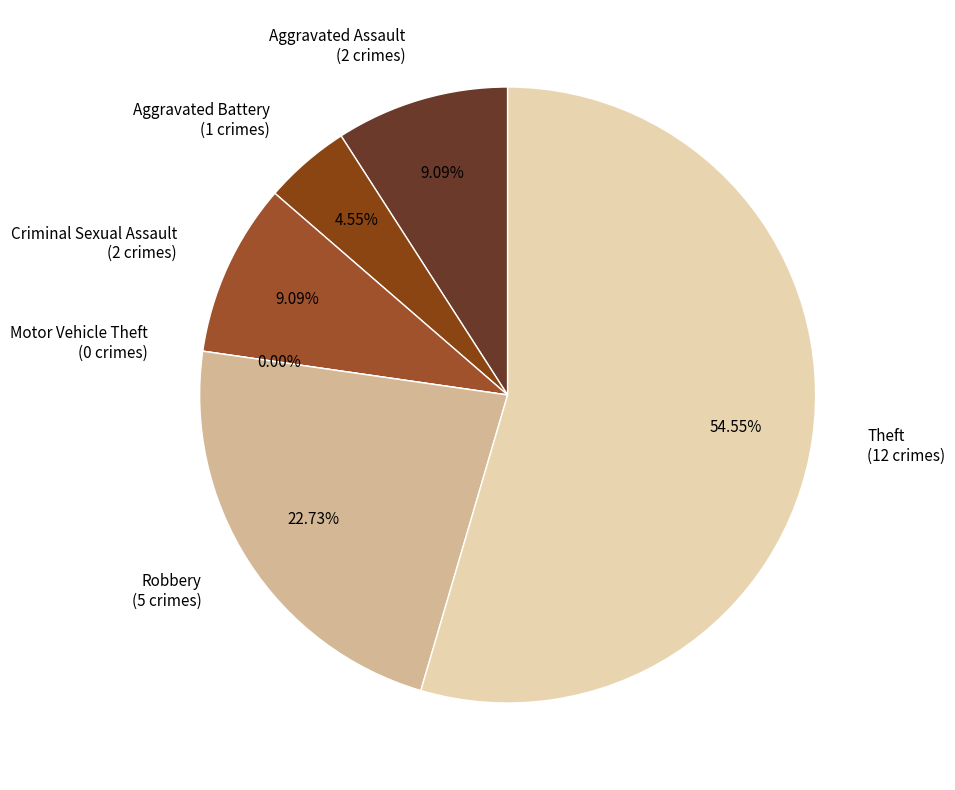

Approximately how many times larger is the value at Robbery compared to Aggravated Battery?

5.0